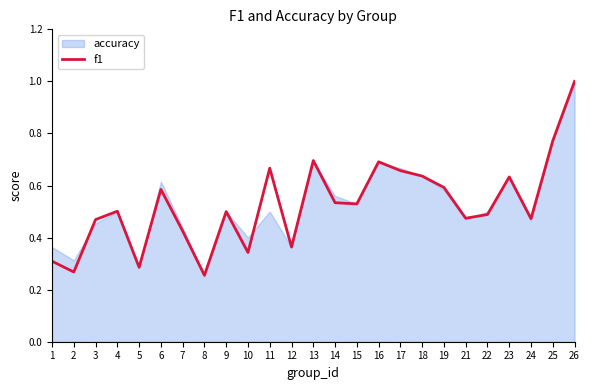

List the labels in order of value, largest first.

26, 25, 13, 16, 11, 17, 18, 23, 19, 6, 14, 15, 4, 9, 22, 21, 24, 3, 7, 12, 10, 1, 5, 2, 8